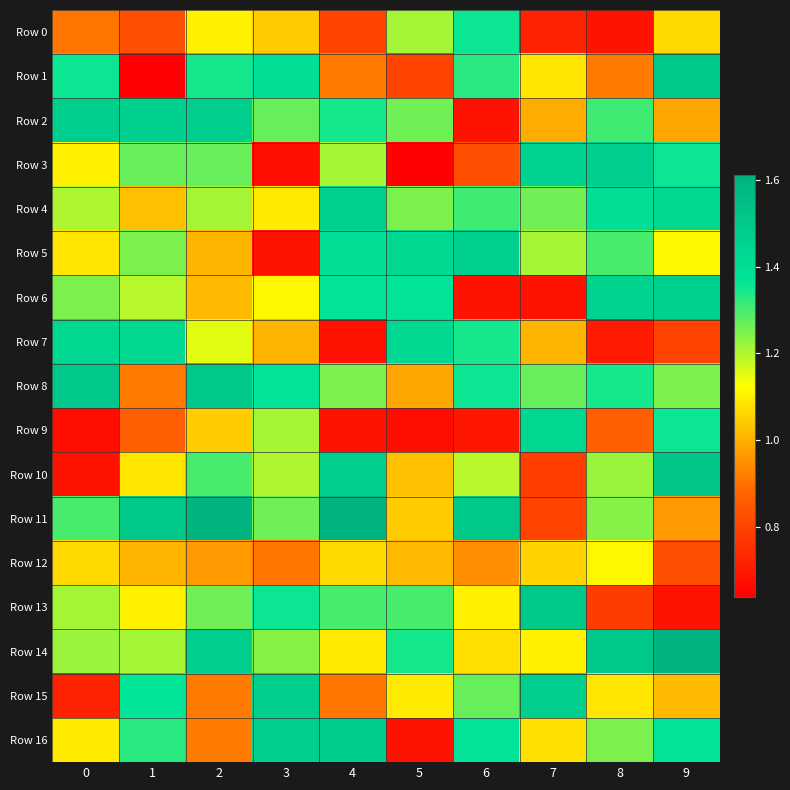

What is the maximum value shown in the chart?

1.6